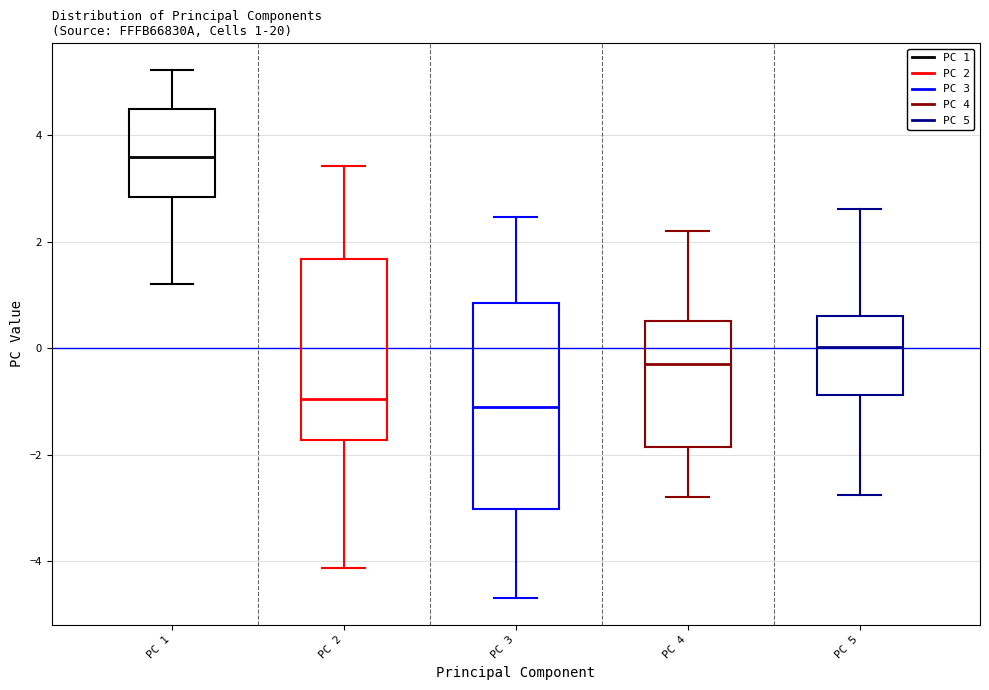

Comparing the boxes themselves (not the whiskers), which one is the tallest?

PC 3